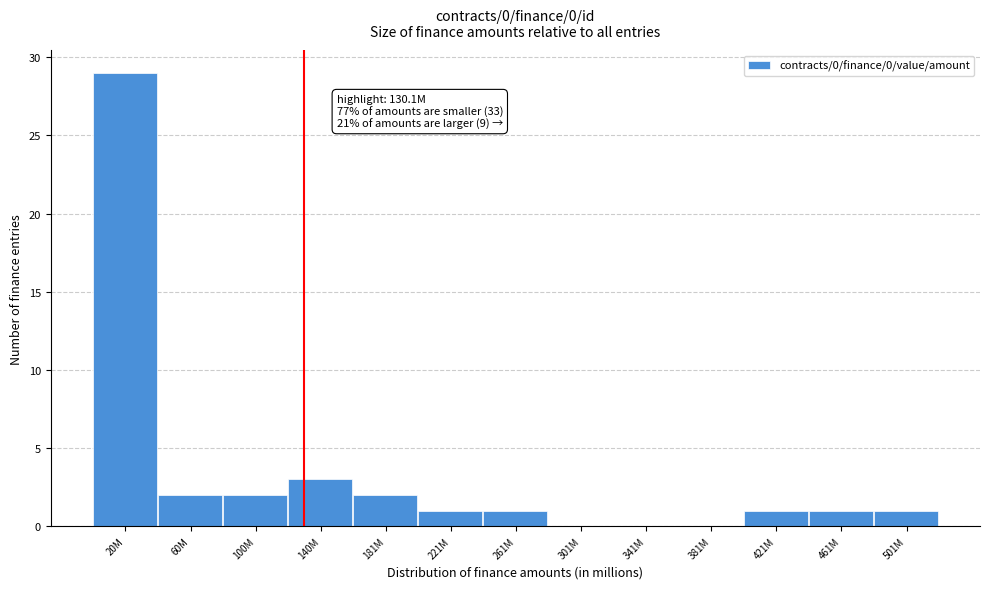

Reading right to left, extract all data points from this chart.

501M=1	461M=1	421M=1	381M=0	341M=0	301M=0	261M=1	221M=1	181M=2	140M=3	100M=2	60M=2	20M=29